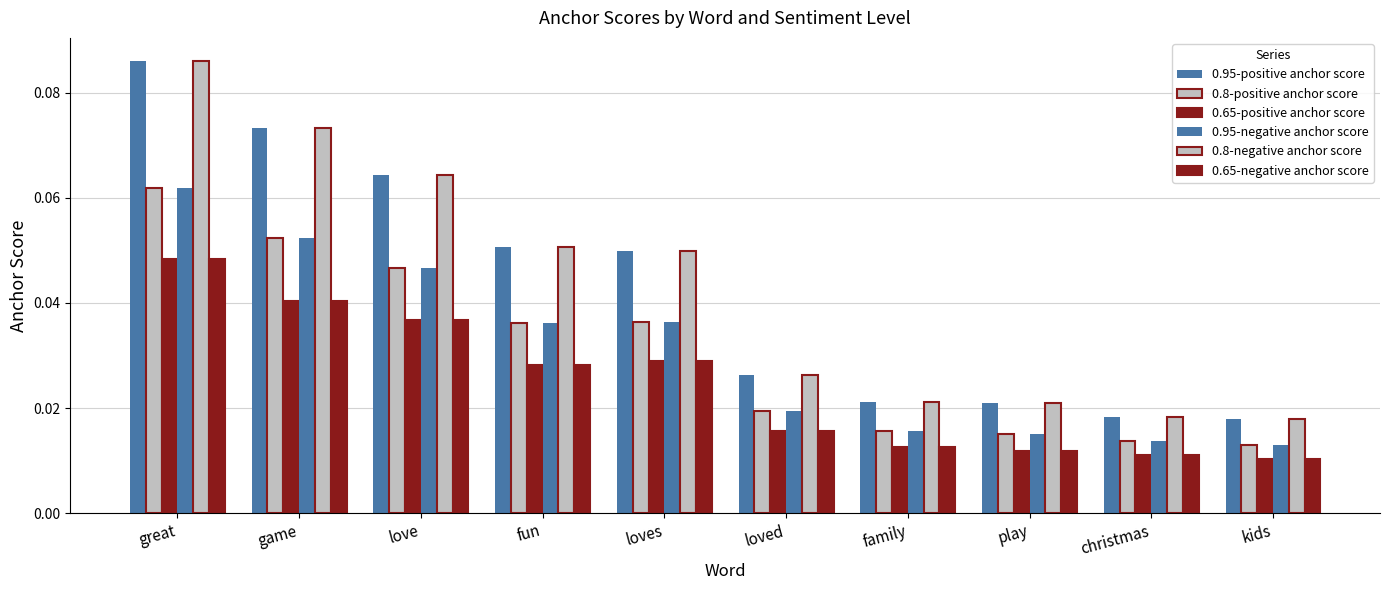

Reading left to right, transcribe all the data shown in this chart.

0.95-positive anchor score: 0.1	0.1	0.1	0.1	0.0	0.0	0.0	0.0	0.0	0.0
0.8-positive anchor score: 0.1	0.1	0.0	0.0	0.0	0.0	0.0	0.0	0.0	0.0
0.65-positive anchor score: 0.0	0.0	0.0	0.0	0.0	0.0	0.0	0.0	0.0	0.0
0.95-negative anchor score: 0.1	0.1	0.0	0.0	0.0	0.0	0.0	0.0	0.0	0.0
0.8-negative anchor score: 0.1	0.1	0.1	0.1	0.0	0.0	0.0	0.0	0.0	0.0
0.65-negative anchor score: 0.0	0.0	0.0	0.0	0.0	0.0	0.0	0.0	0.0	0.0